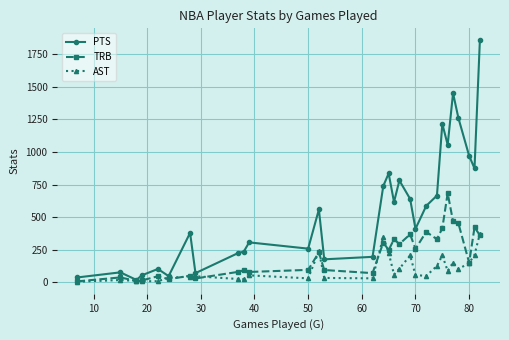

What is the value of the TRB point at the 11th from the left?

80.0